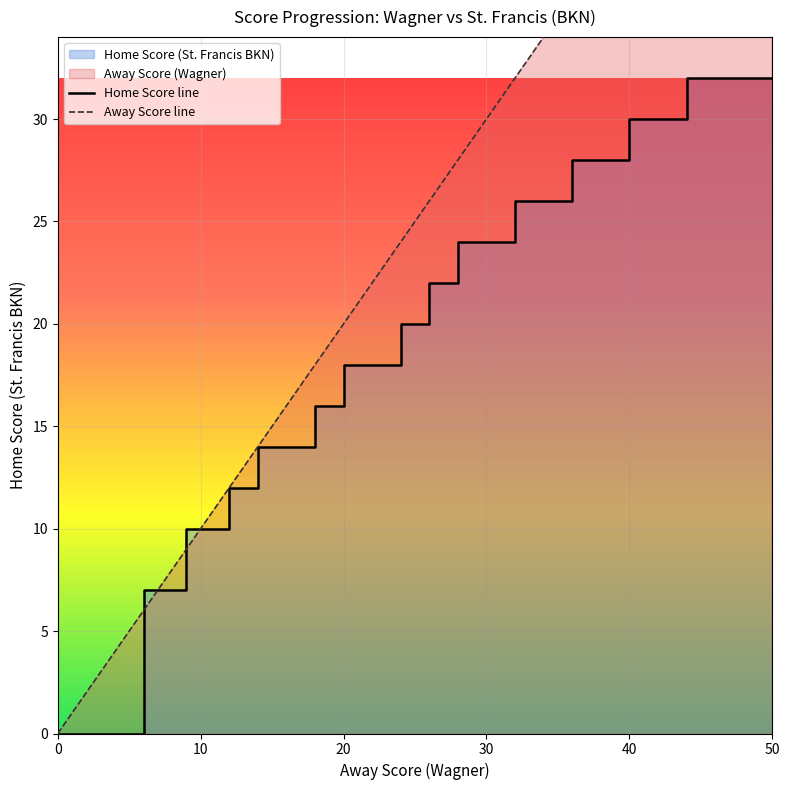

How many intersections are there between Away Score and Home Score?

2